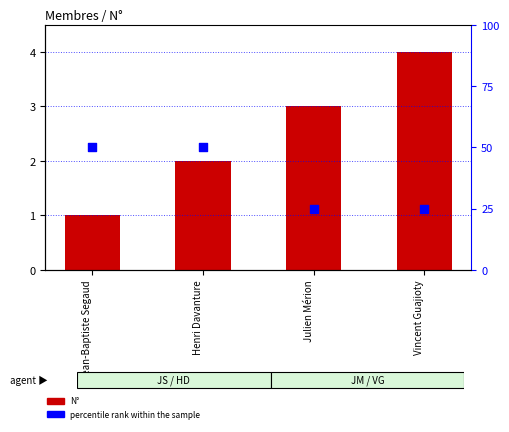

At how many categories does at least one series exceed 8?

4